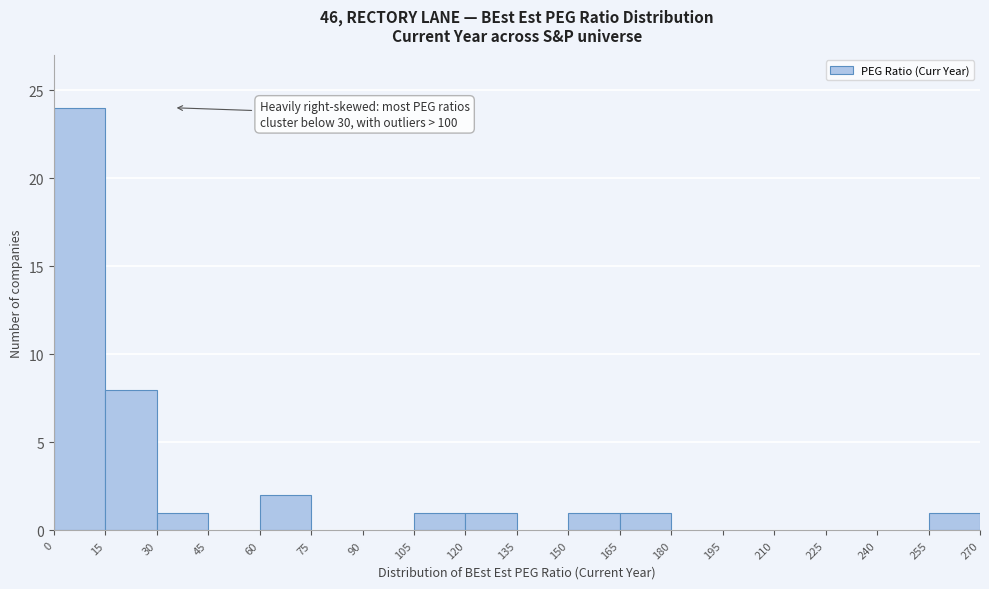

Which range on the x-axis has the tallest bar?

0 to 15